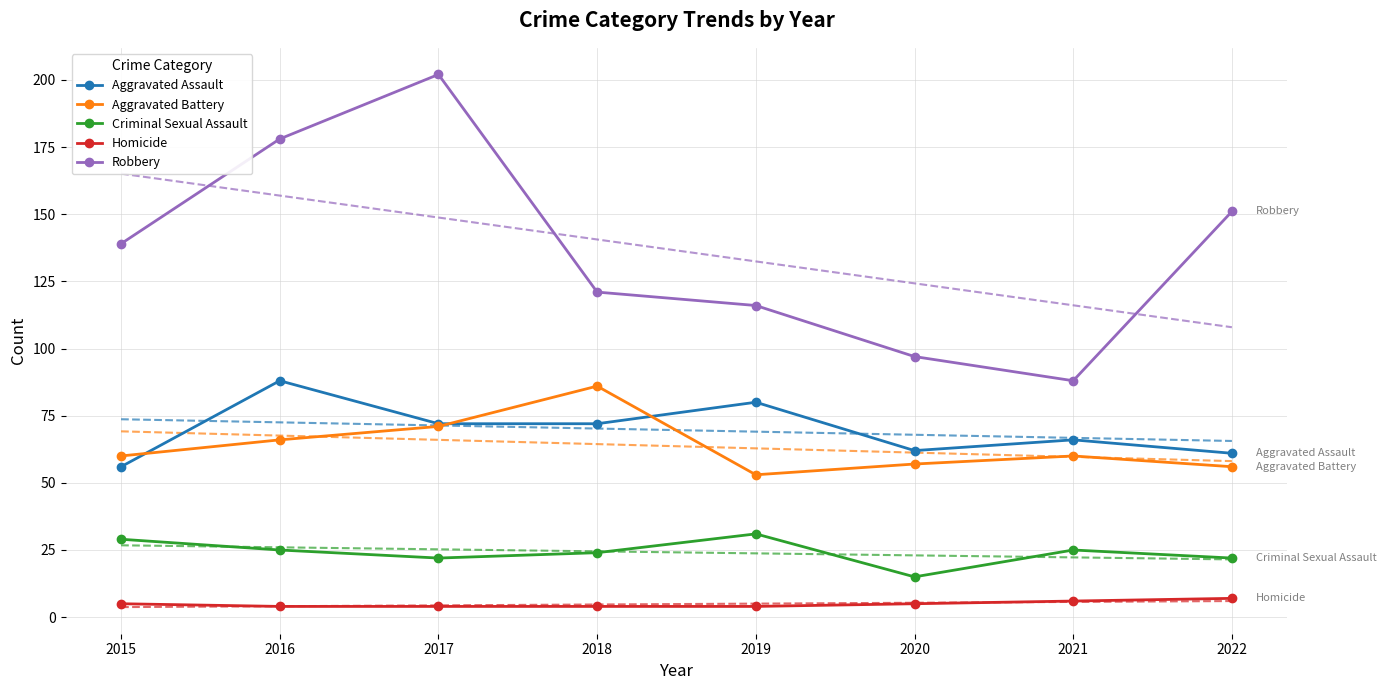

The value of Robbery at 2019 is 116. True or false?

True